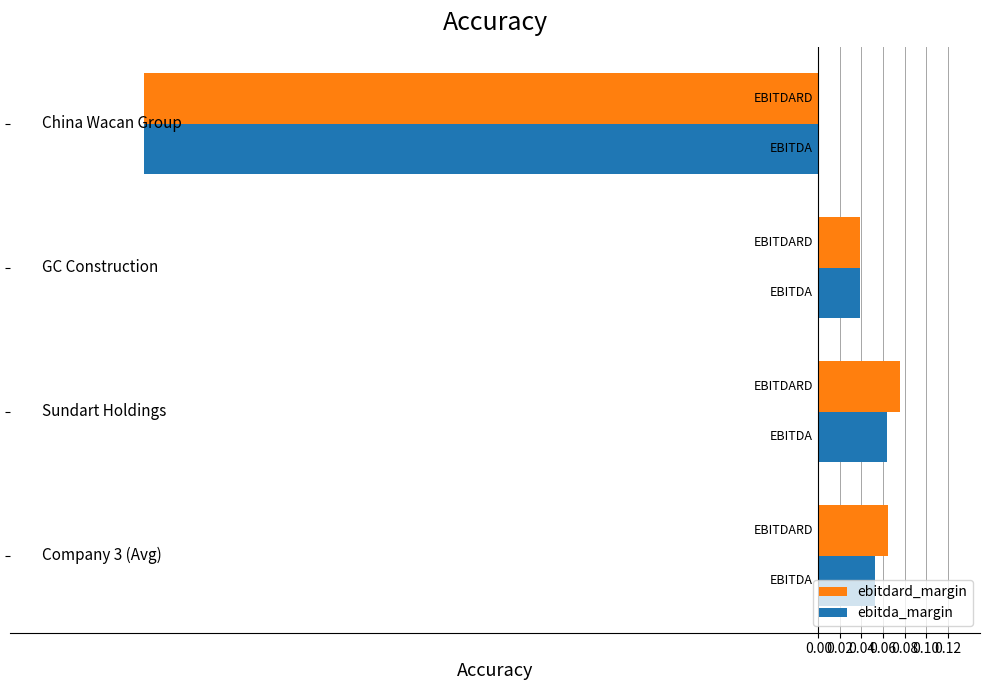

How many positive values does the ebitdard_margin series have?

3